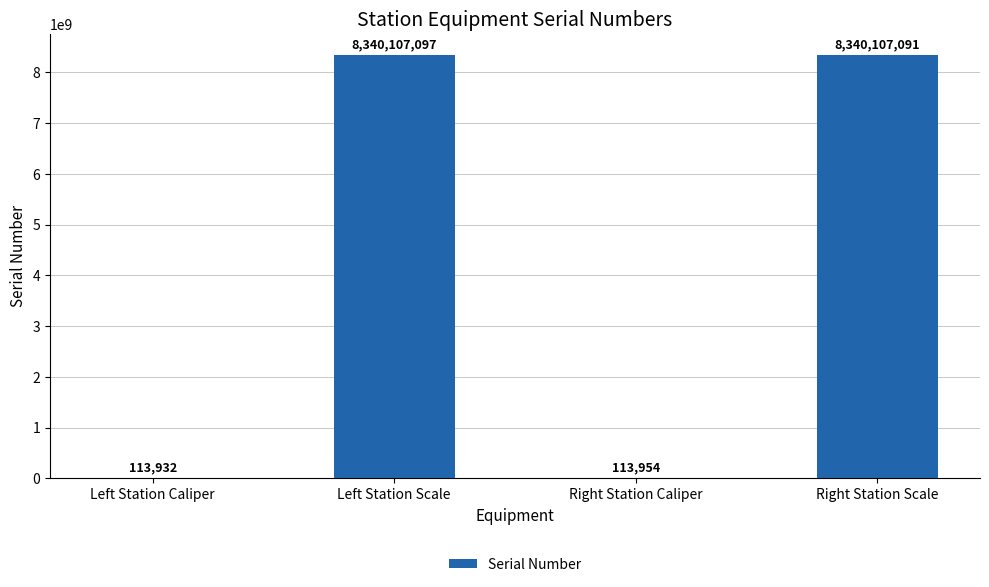

What is the sum of all values?

16680442074